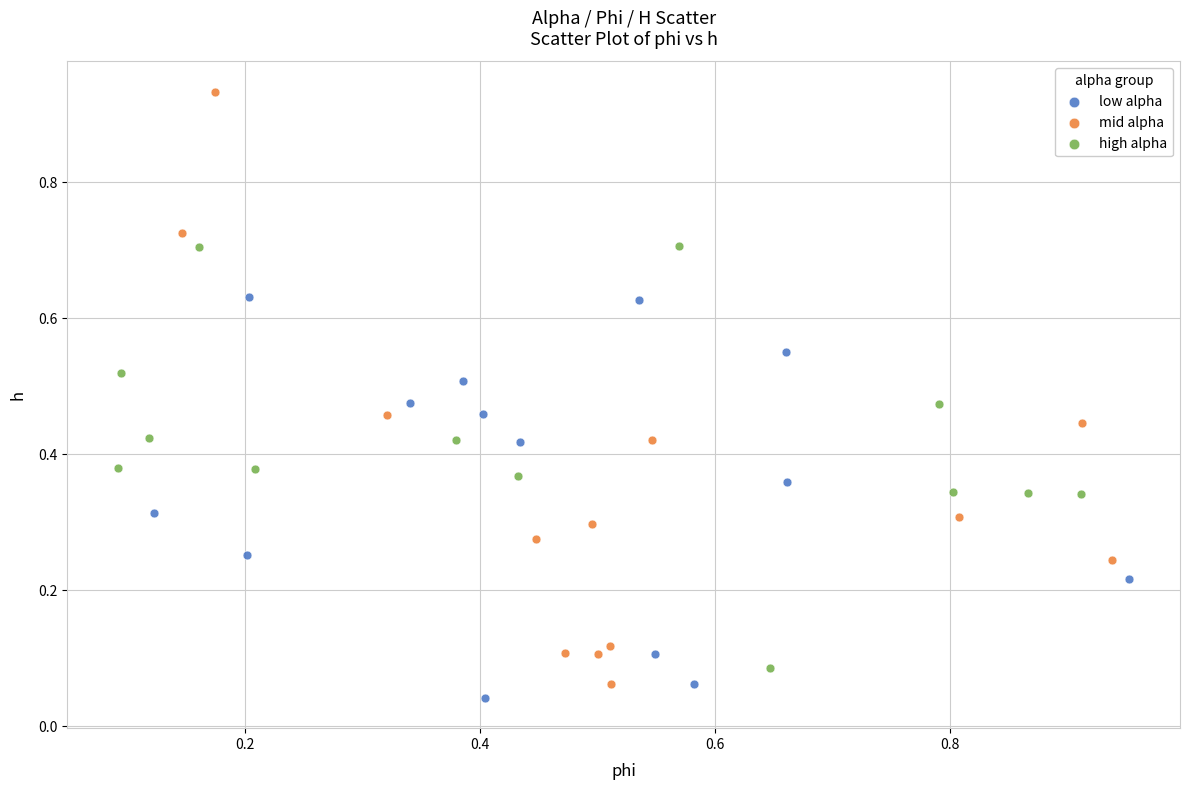

Which series has the widest spread of Y values?

mid alpha